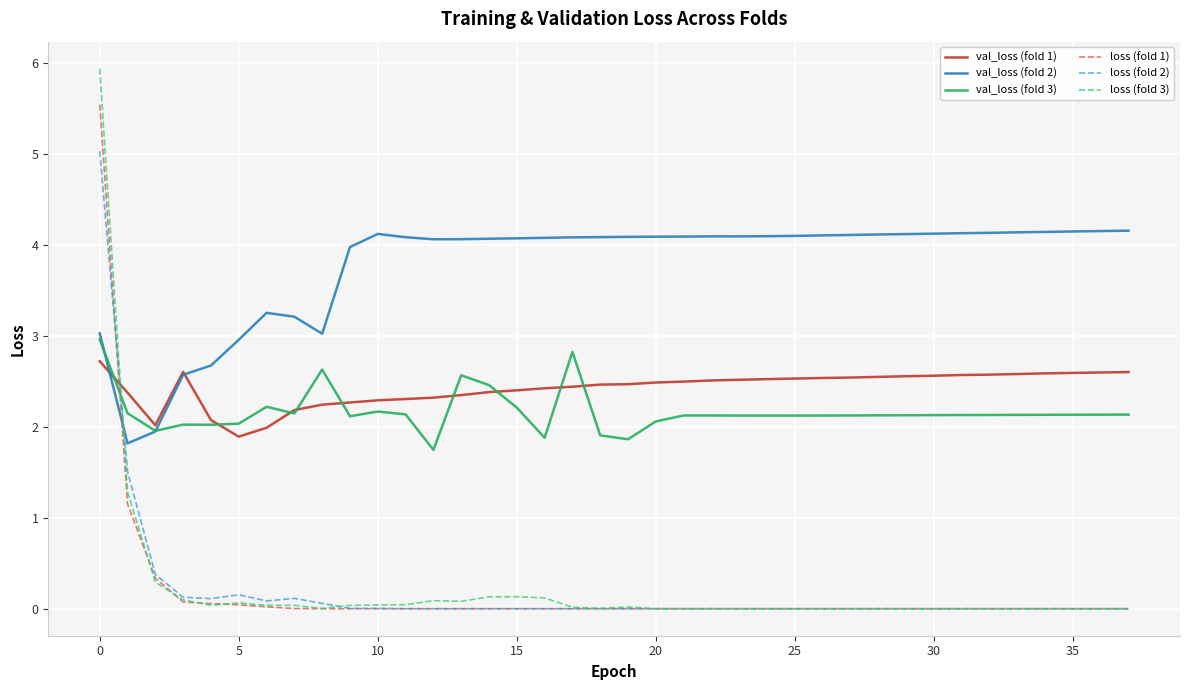

Which series ends up on top after the final intersection of val_loss (fold 1) and loss (fold 2)?

val_loss (fold 1)